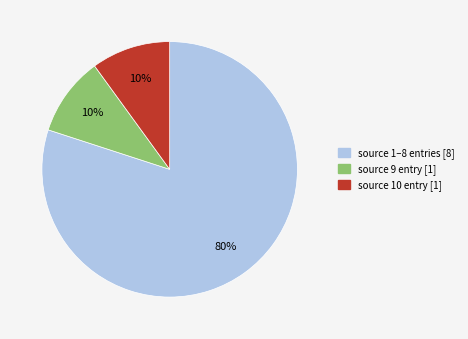

Does any single category account for the majority?

Yes